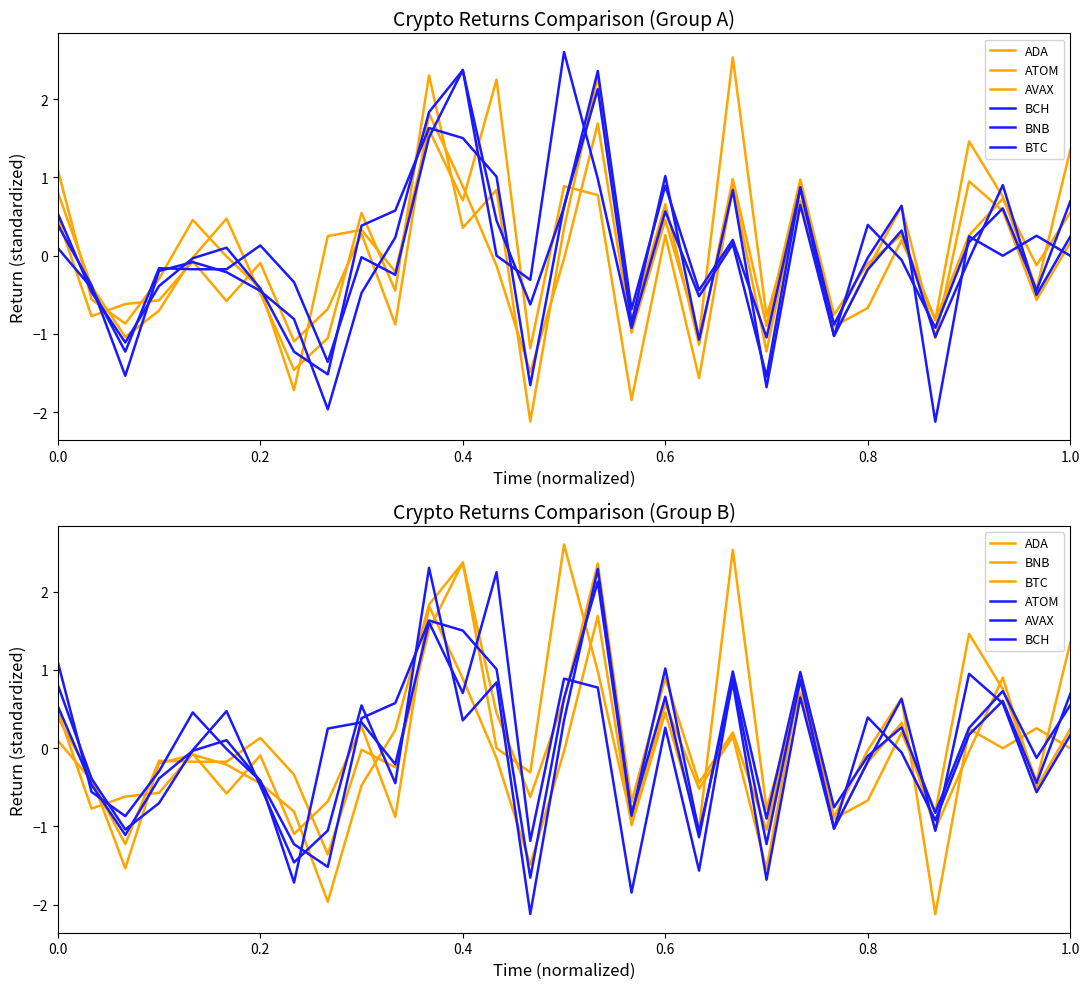

What is the difference between the second highest and second lowest values in the BTC series?

3.9